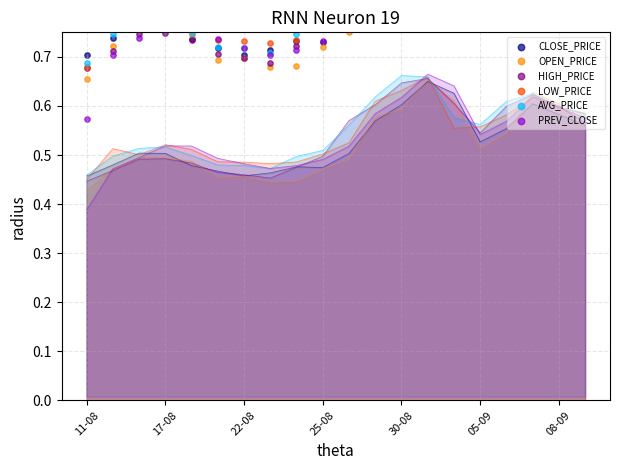

Which series has the widest spread of Y values?

PREV_CLOSE